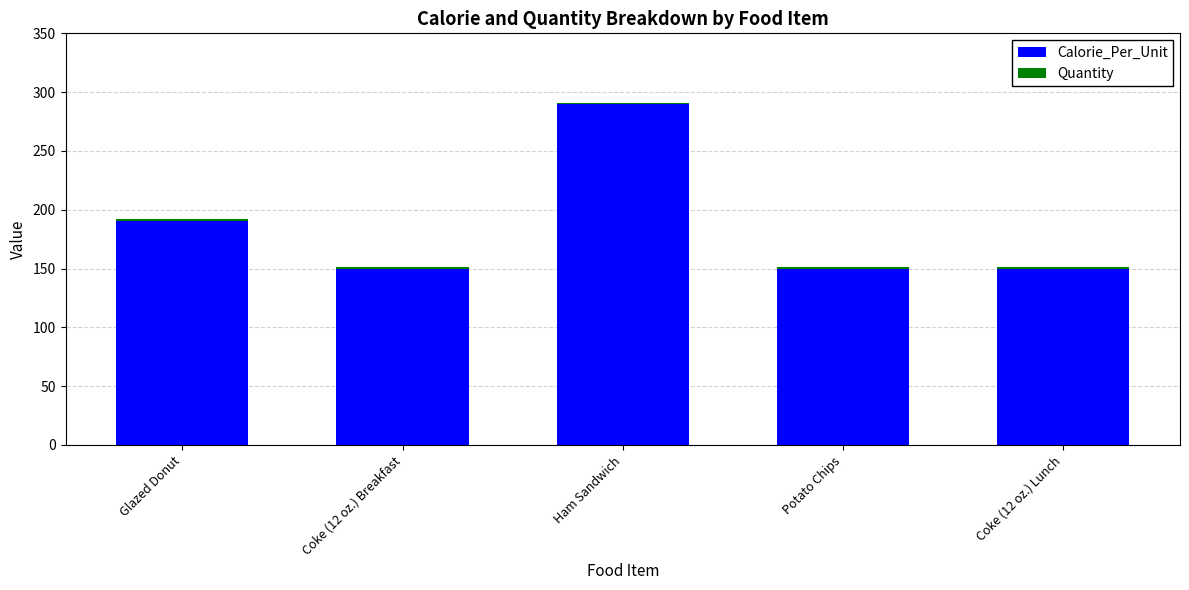

Is it true that Calorie_Per_Unit equals 290 at Ham Sandwich?

True